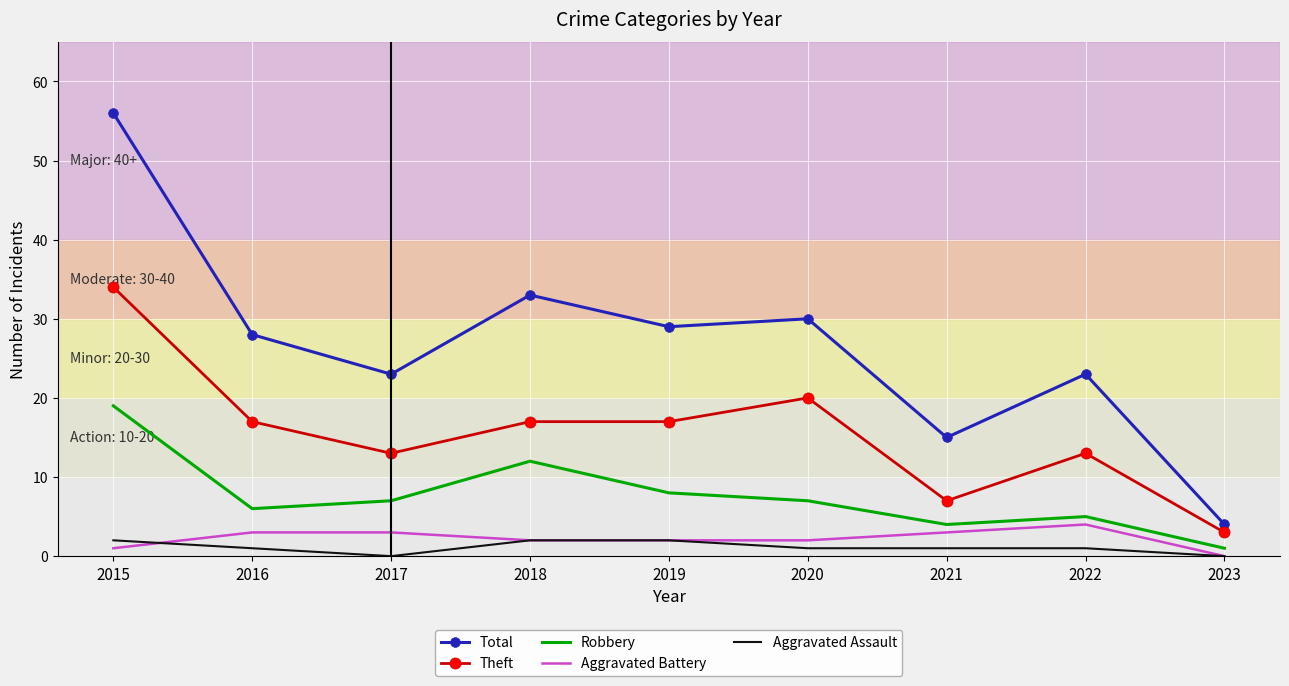

What are all the series names shown in the legend?

Total, Theft, Robbery, Aggravated Battery, Aggravated Assault